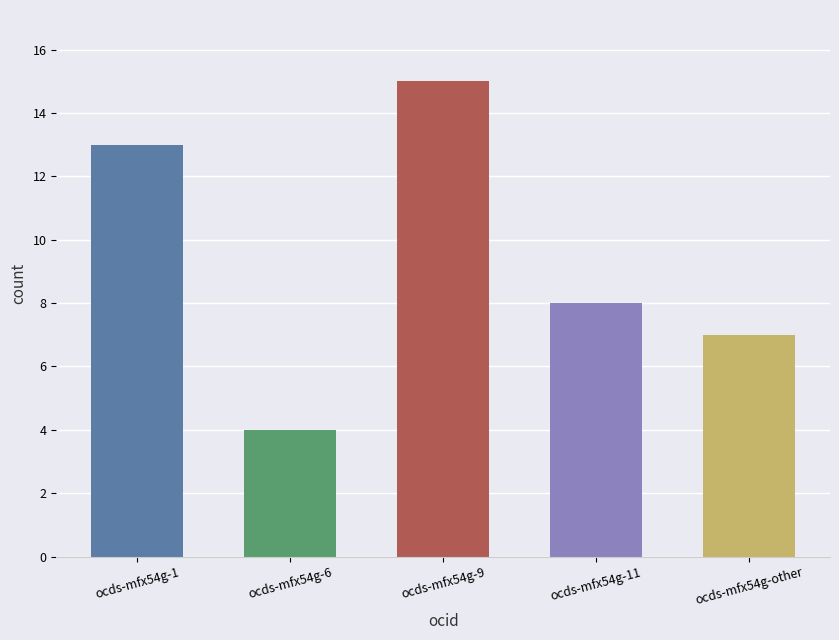

Are the bars horizontal?

No